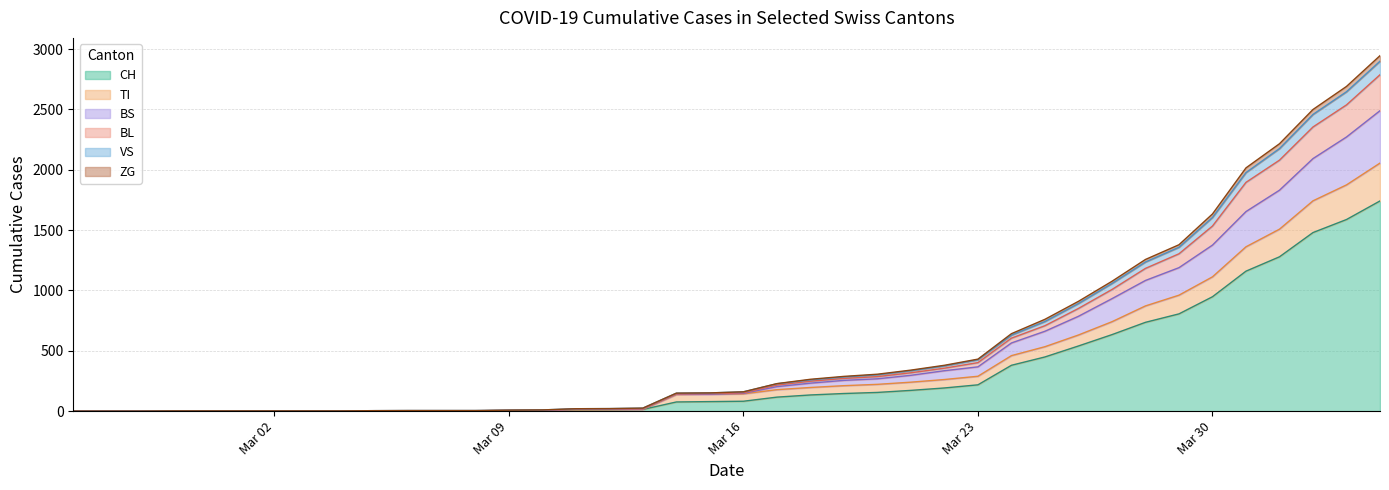

Where is TI nearest to the value 1028?

2020-03-29